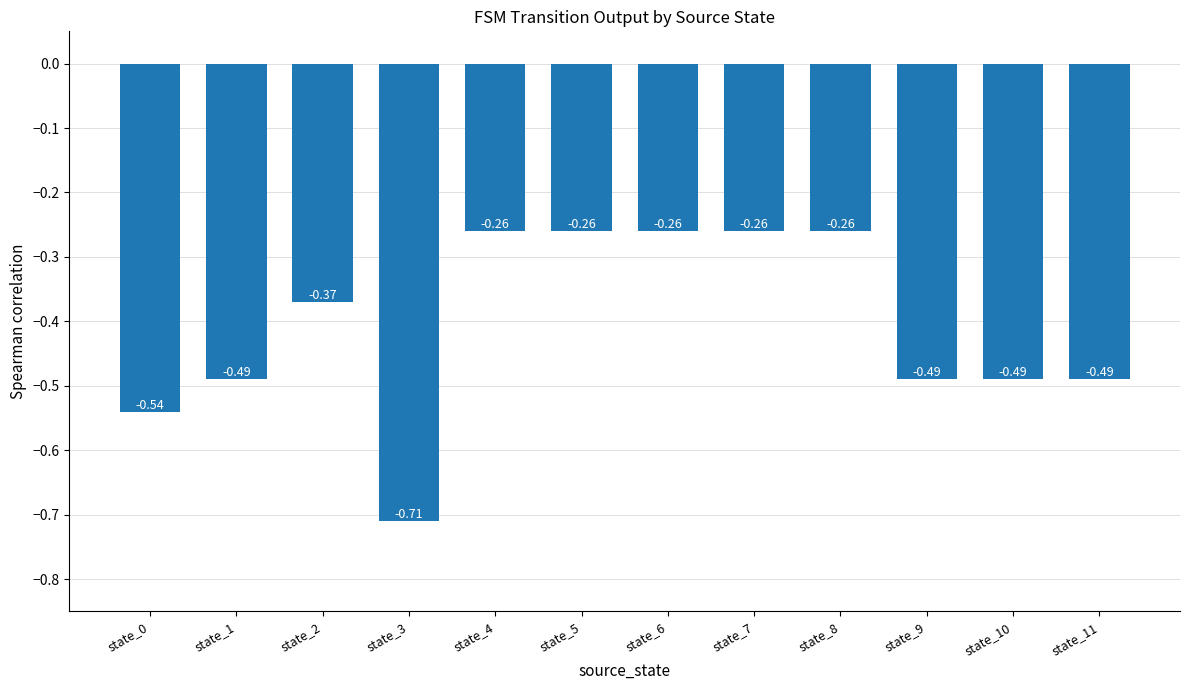

Between state_0 and state_4, which is larger?

state_4